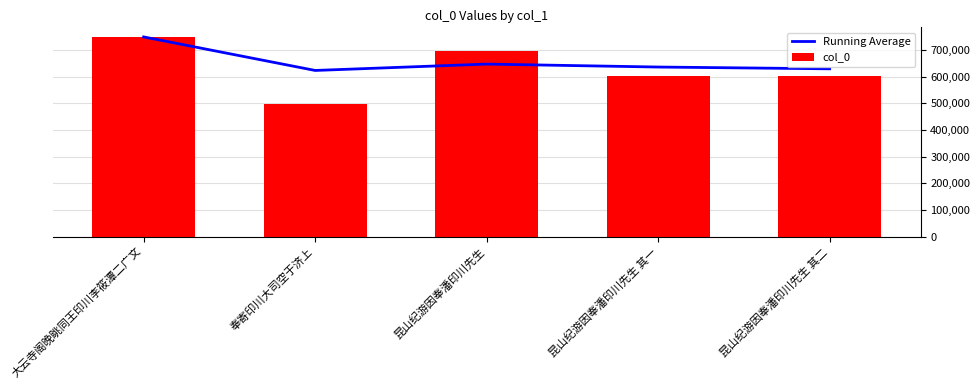

At 大云寺阁晚眺同王印川李筱潭二广文, list the series in order from largest to smallest.

Running Average, col_0